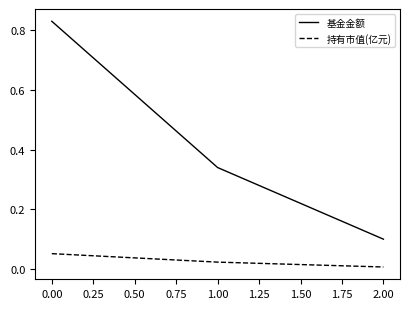

What is the total value across all series at 1.00?

0.4